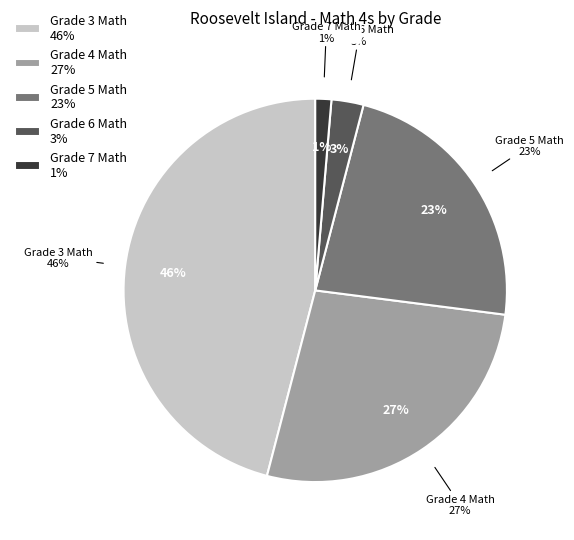

To the nearest percent, what is the combined percentage of Grade 3 Math and Grade 4 Math?

73%